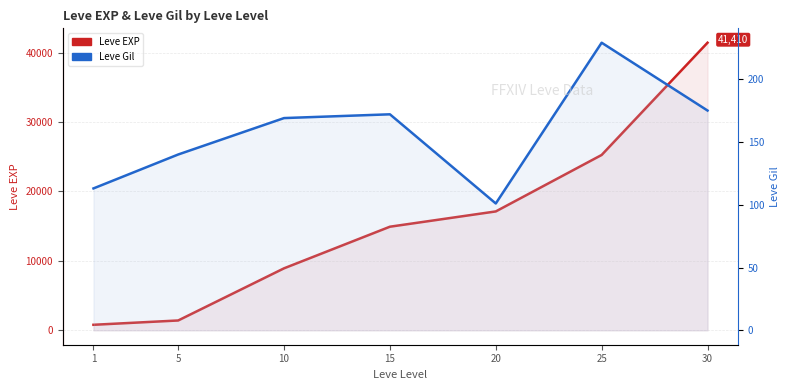

How many values in the Leve Gil series are below 169?

3